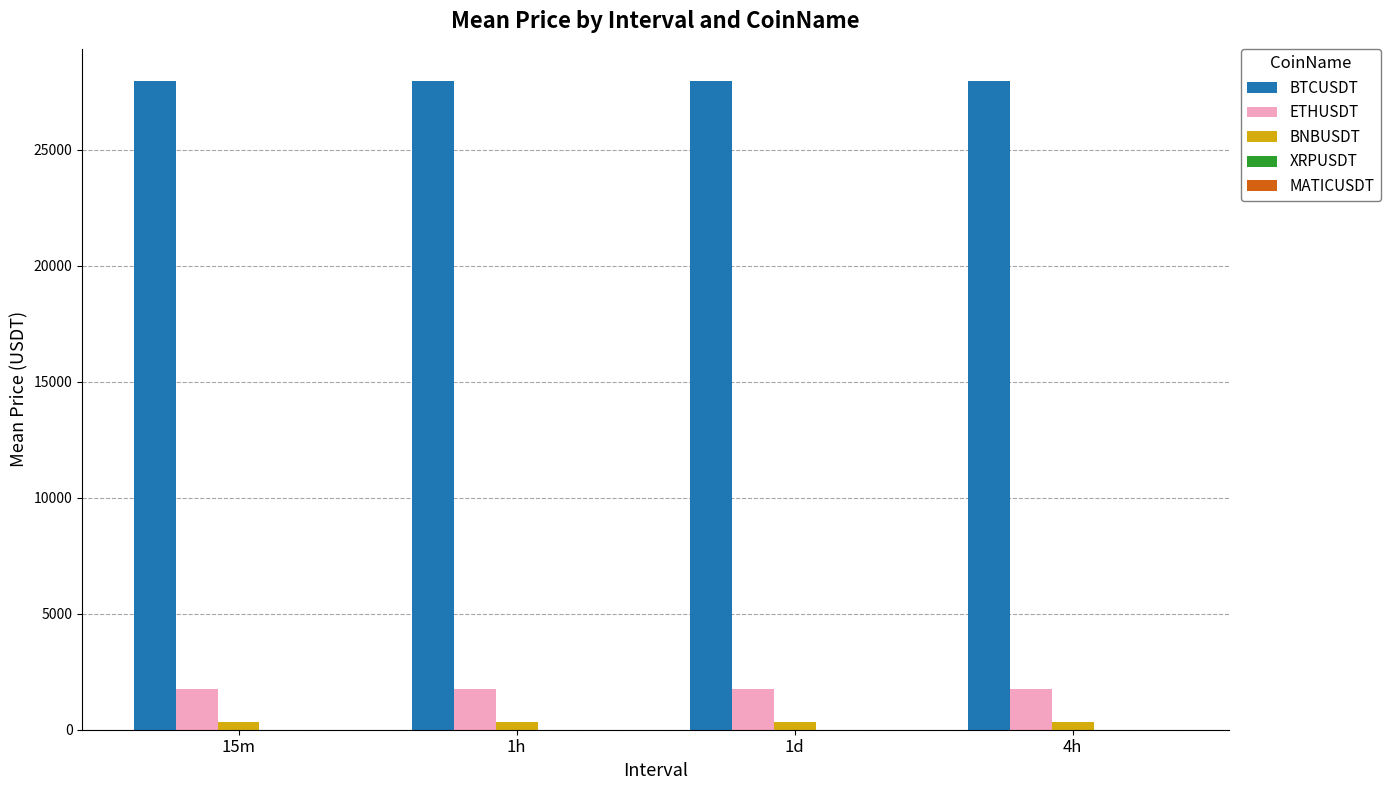

Are the bars horizontal?

No